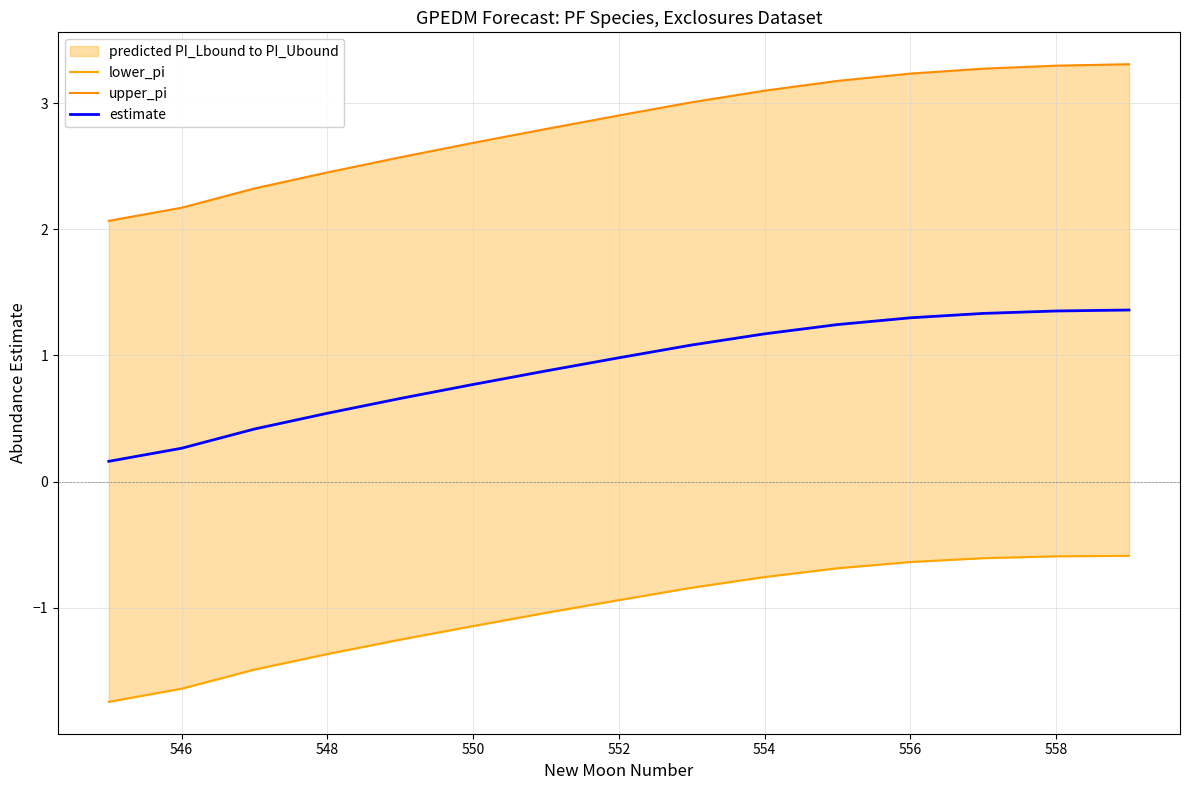

True or false: estimate has a value of 1.9 at 556.

False